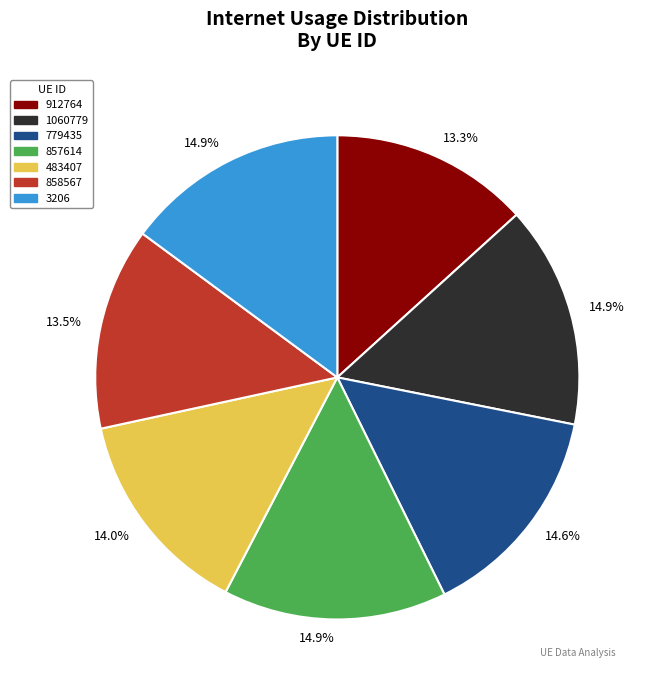

Is it true that 912764 is 25% of the pie?

False